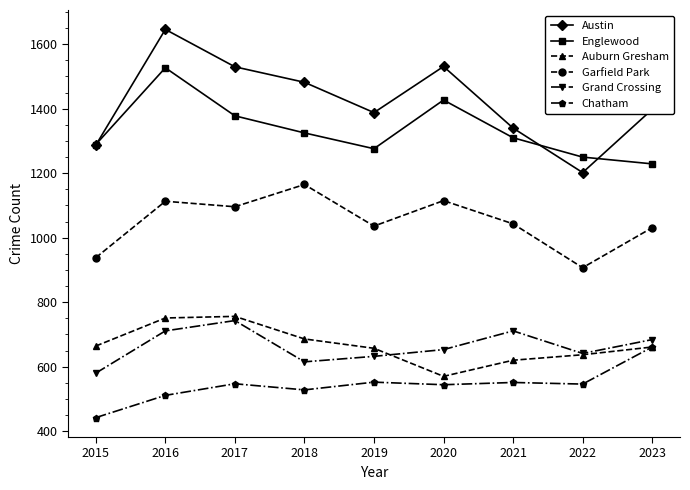

True or false: Austin and Chatham intersect in this chart.

False